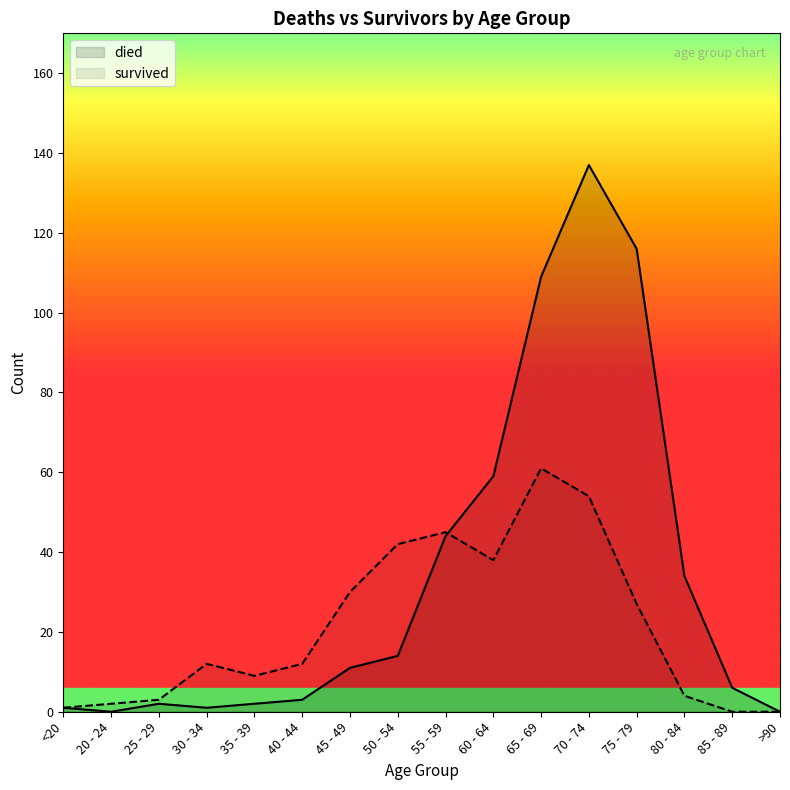

True or false: survived and died cross at least once.

True